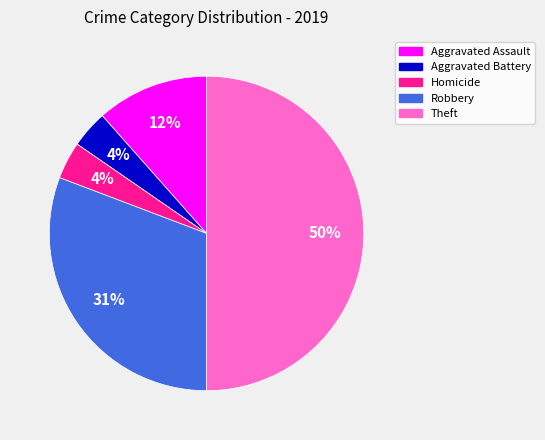

To the nearest percent, what is the difference between the largest and smallest slice percentages?

46%